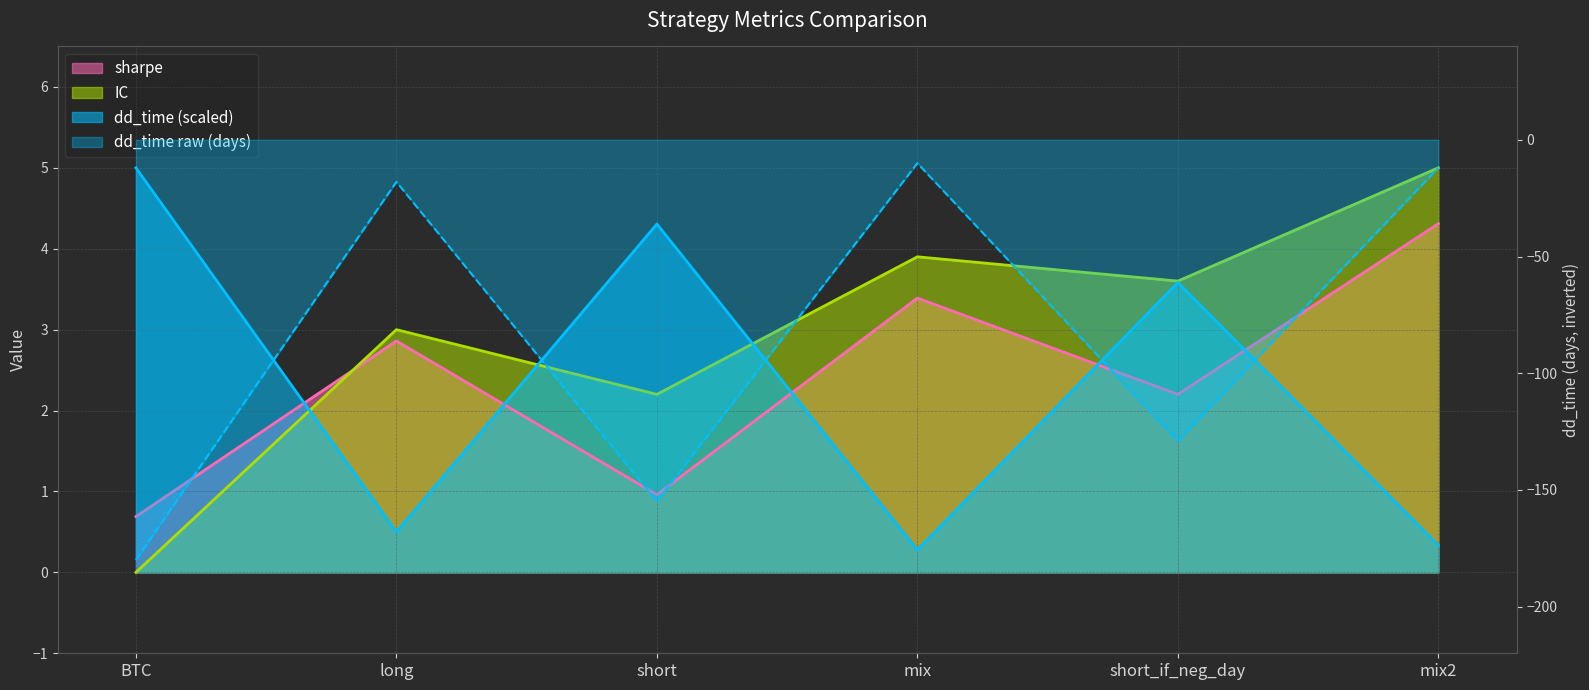

Is the value of dd_time at mix2 greater than the value of IC at short_if_neg_day?

No